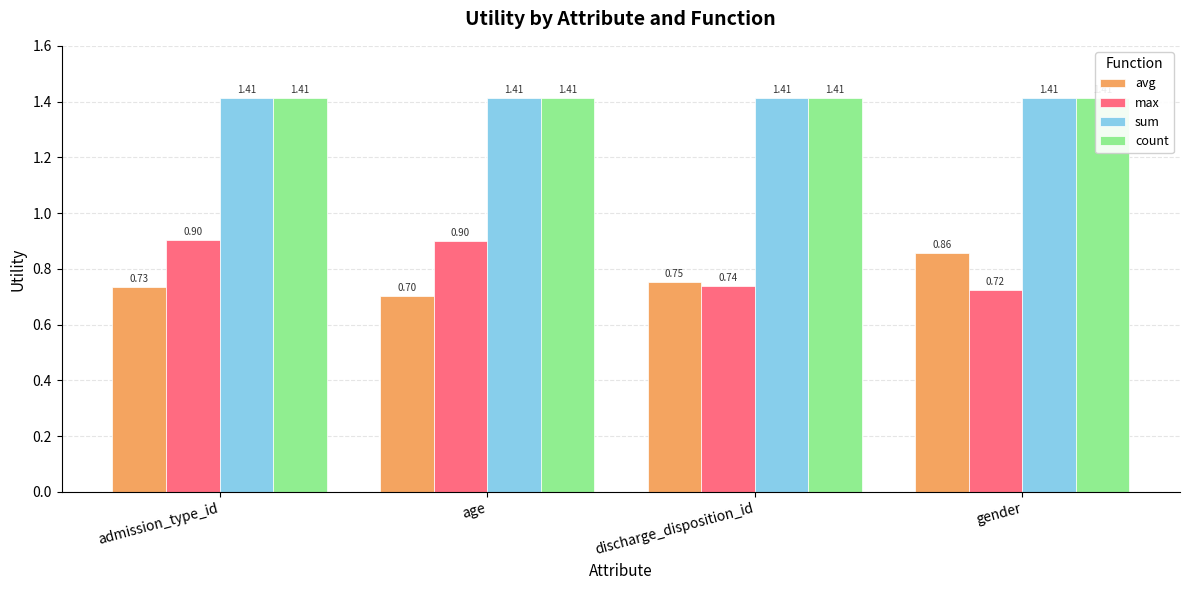

The value of sum at age is 1.4. True or false?

True